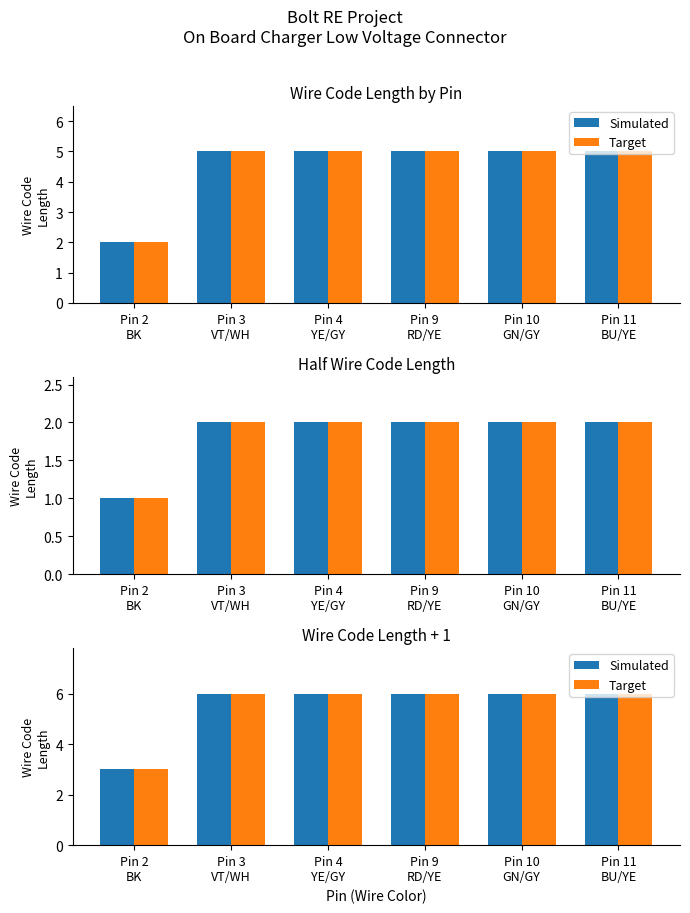

At how many categories does at least one series exceed 3?

5